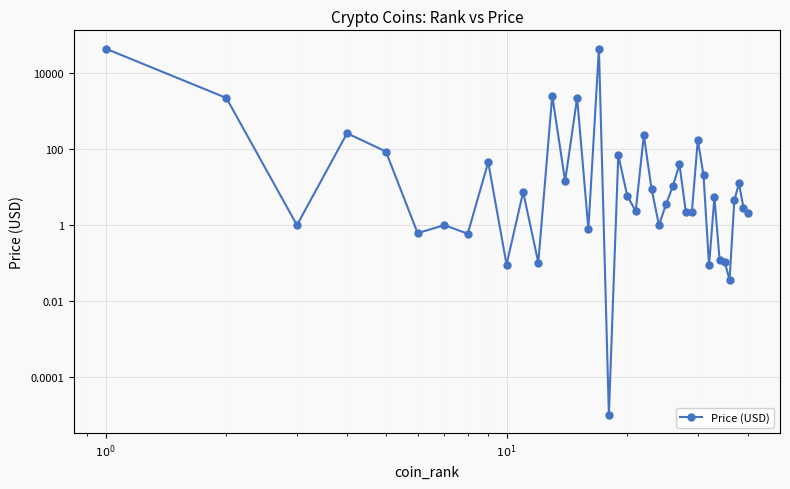

What is the value of the 26th point from the left?

10.7